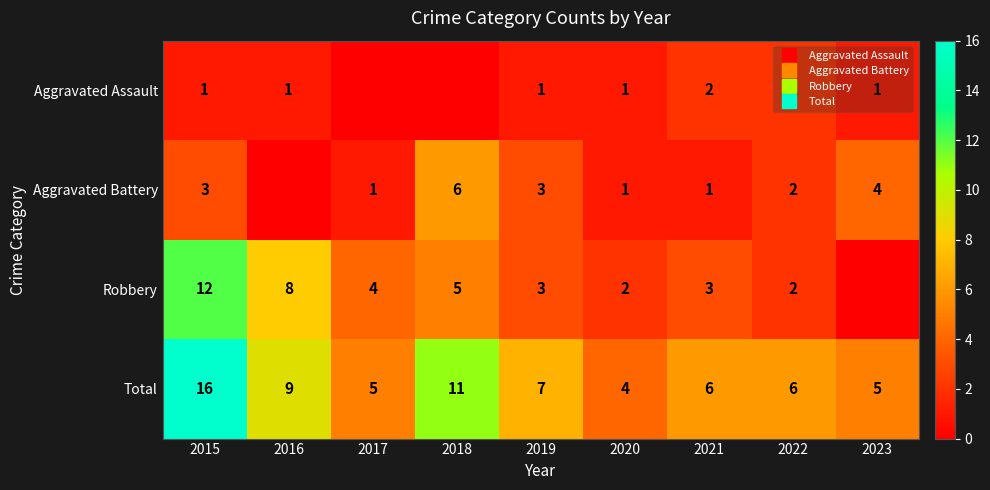

Which series changed the most between 2015 and 2021?

Total